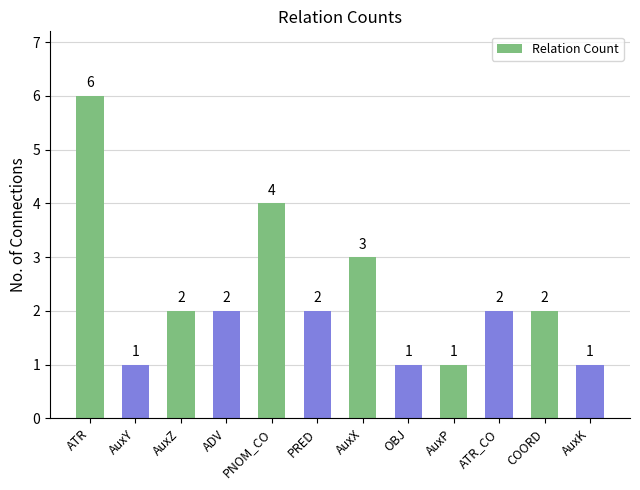

Between AuxP and AuxX, which is larger?

AuxX